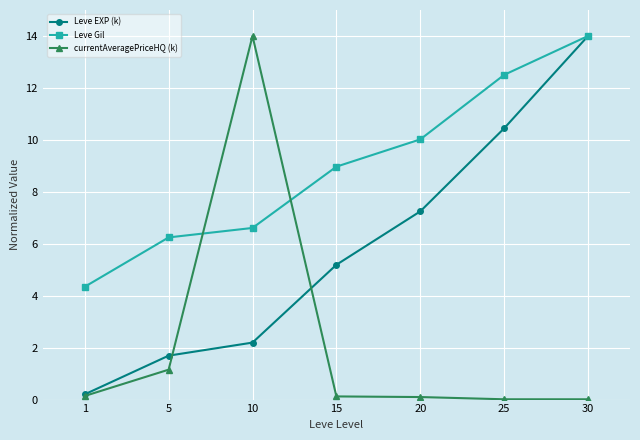

Which category has the highest value in the Leve EXP (k) series?

30